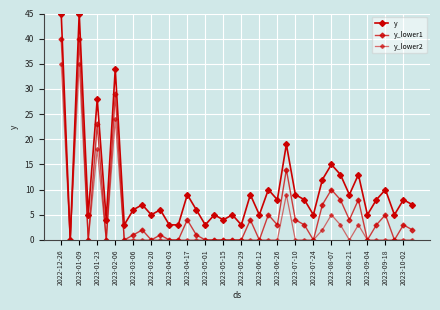

How many categories are shown in the chart?

40